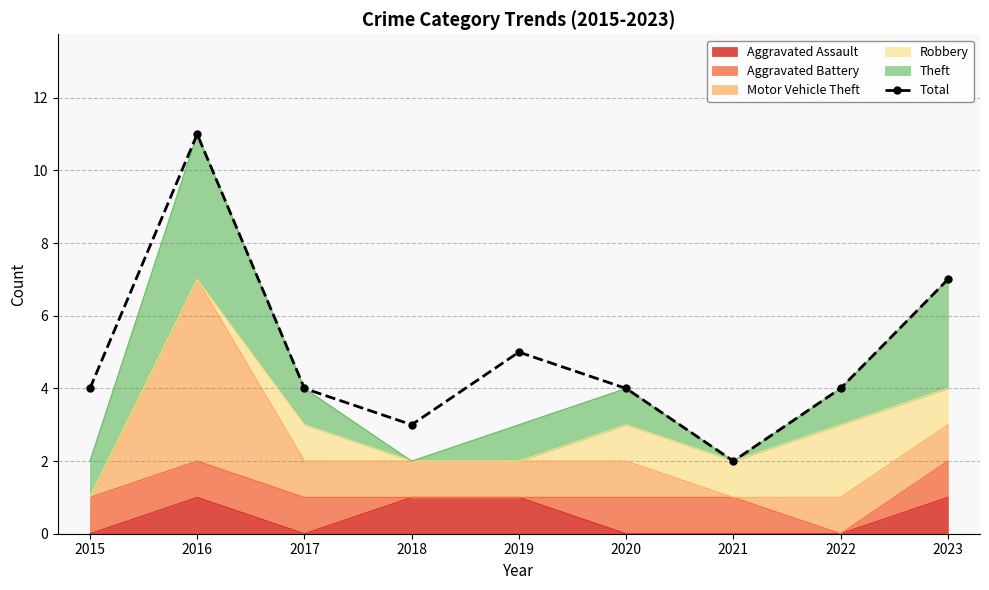

The chart shows a value of 3 at 2015. True or false?

False